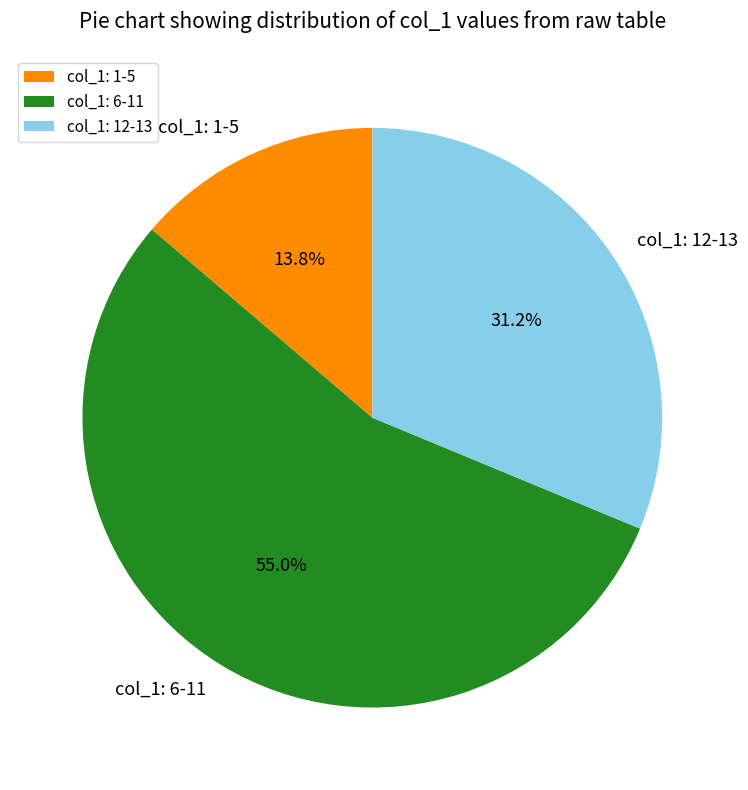

To the nearest percent, what is the difference between the largest and smallest slice percentages?

41%